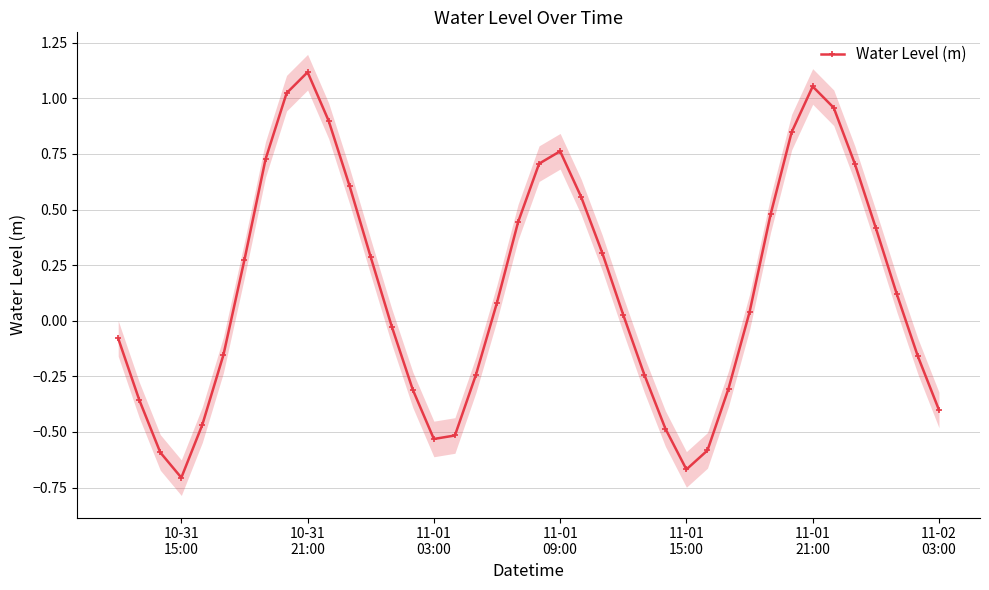

Reading left to right, transcribe all the data shown in this chart.

-0.1	-0.4	-0.6	-0.7	-0.5	-0.2	0.3	0.7	1.0	1.1	0.9	0.6	0.3	-0.0	-0.3	-0.5	-0.5	-0.2	0.1	0.4	0.7	0.8	0.6	0.3	0.0	-0.2	-0.5	-0.7	-0.6	-0.3	0.0	0.5	0.8	1.1	1.0	0.7	0.4	0.1	-0.2	-0.4